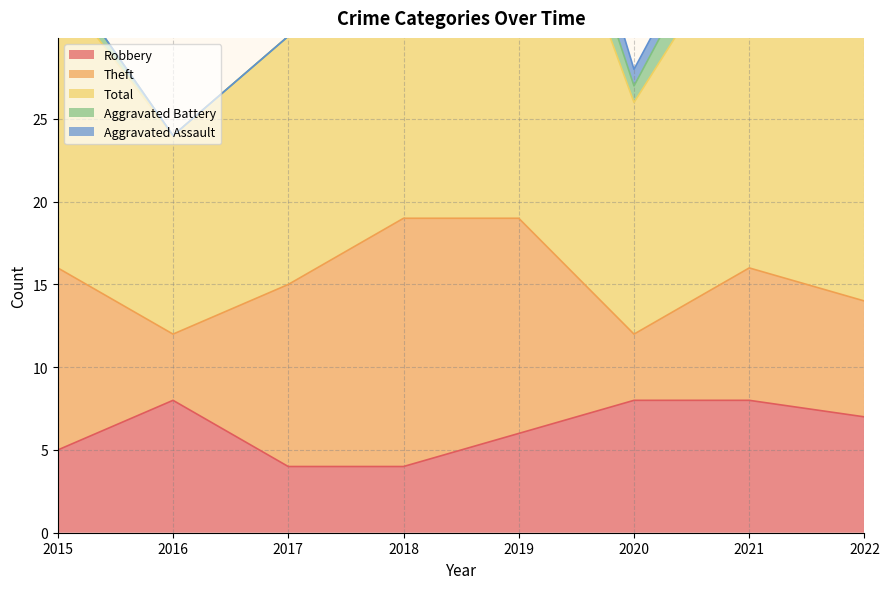

Where does the Robbery series first go above 7?

2016